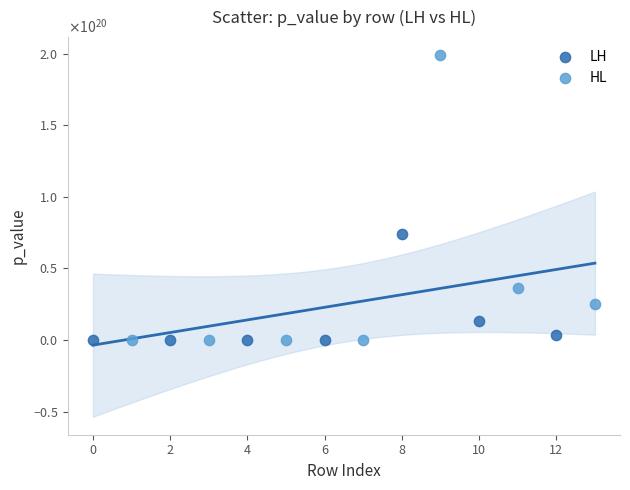

What are all the series names shown in the legend?

LH, HL